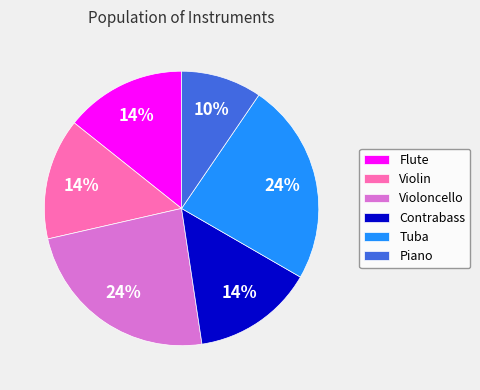

How many segments does this pie chart have?

6